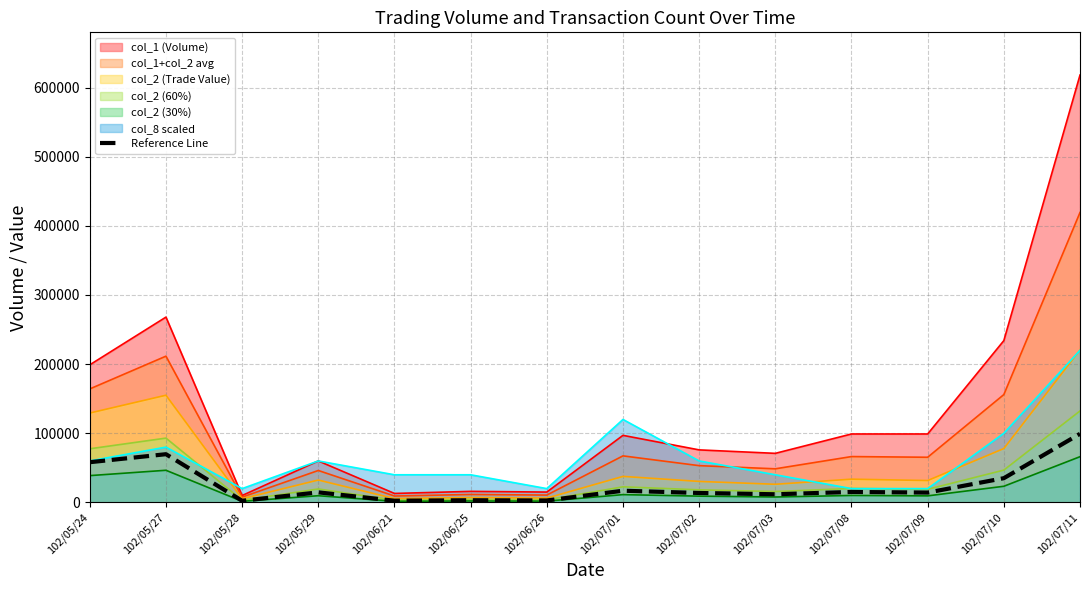

What is the change in value from 102/06/26 to 102/07/10?

+32233.5